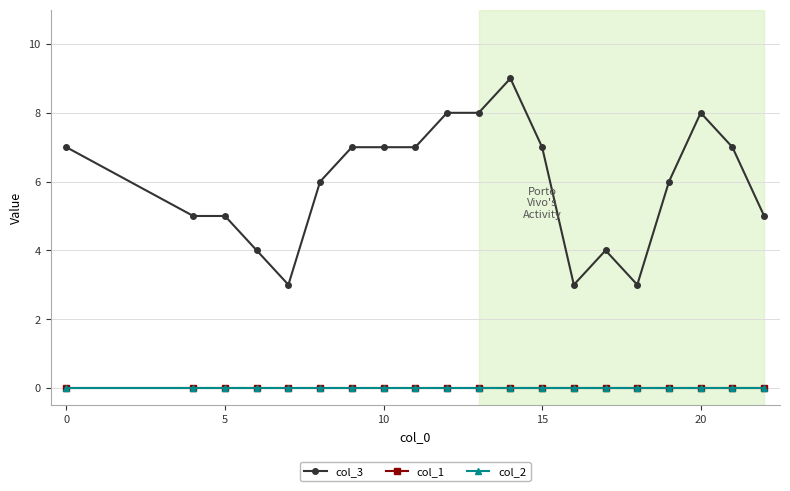

Does the chart have visible grid lines?

Yes